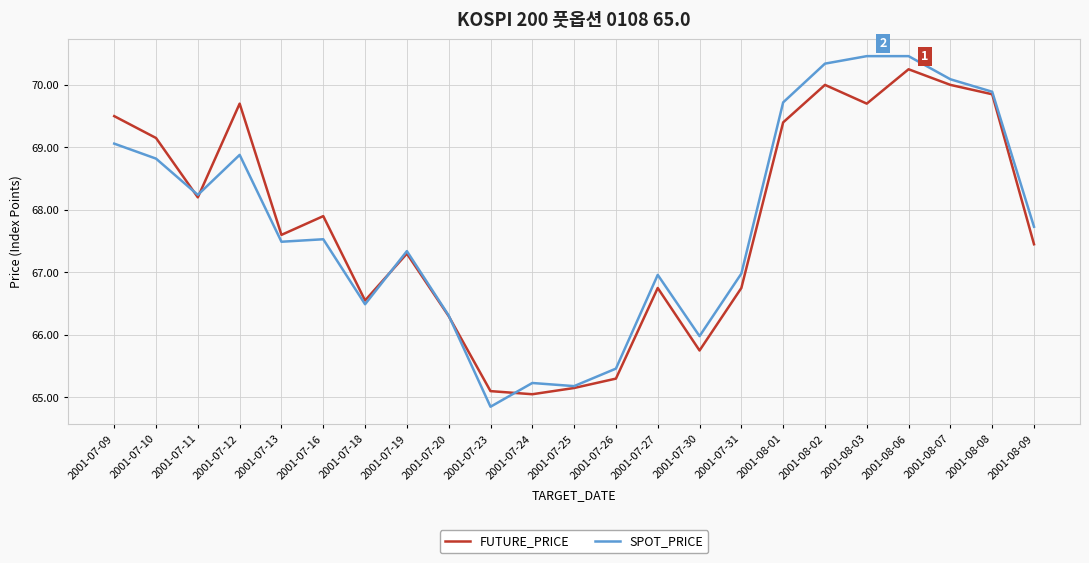

Which series has the widest spread of values?

SPOT_PRICE